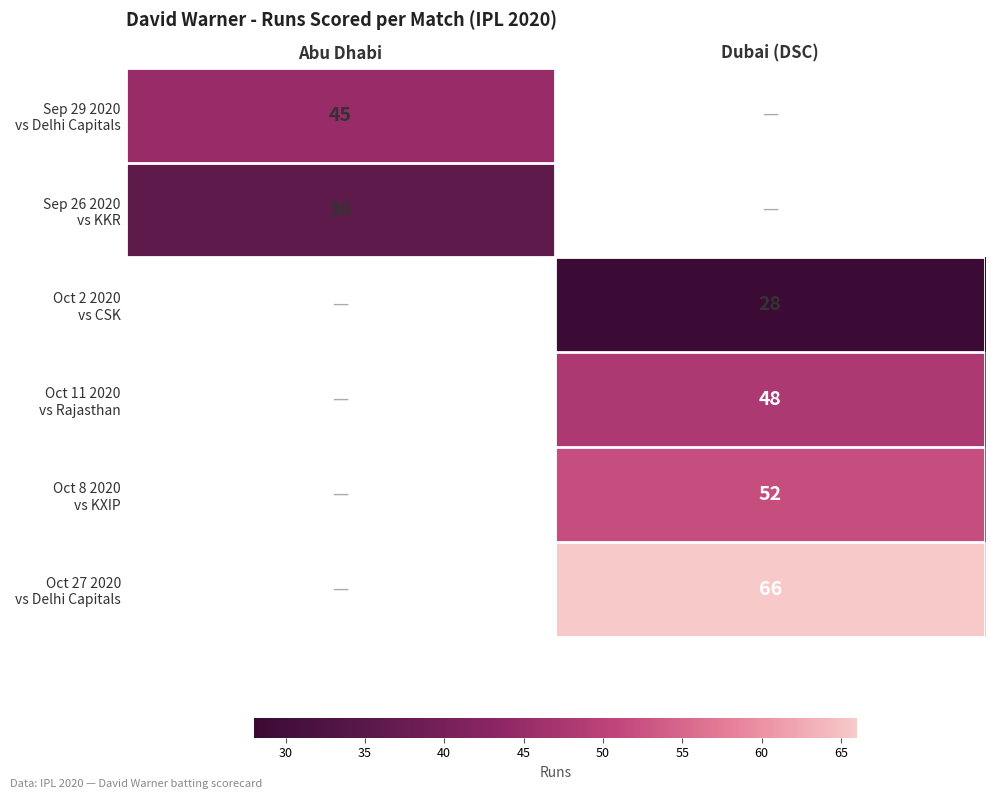

How many positive values does the Oct 11 2020 vs Rajasthan series have?

1